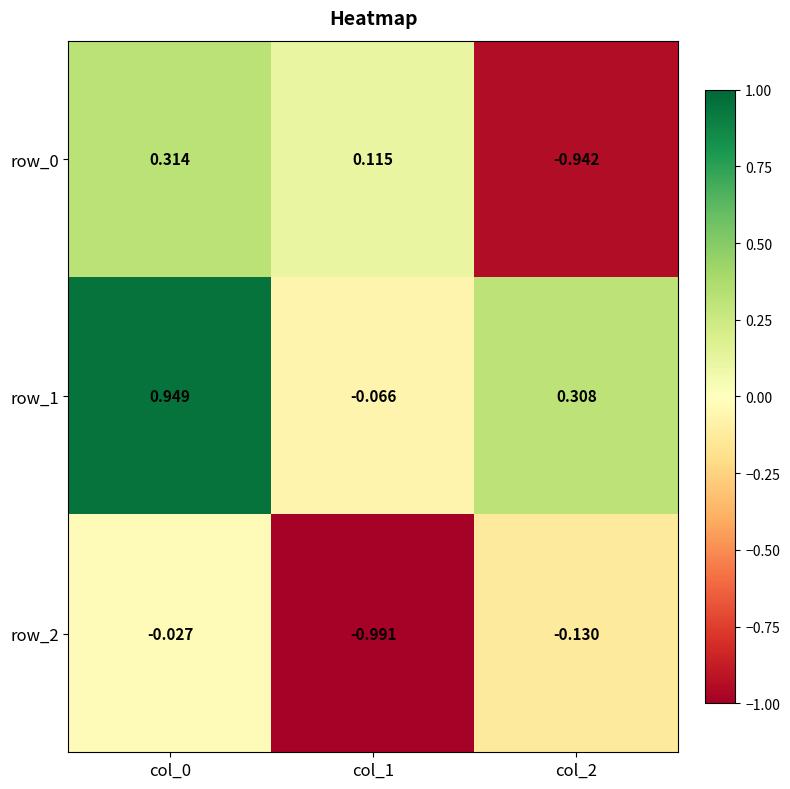

What is the sum of all row_0 values?

-0.5